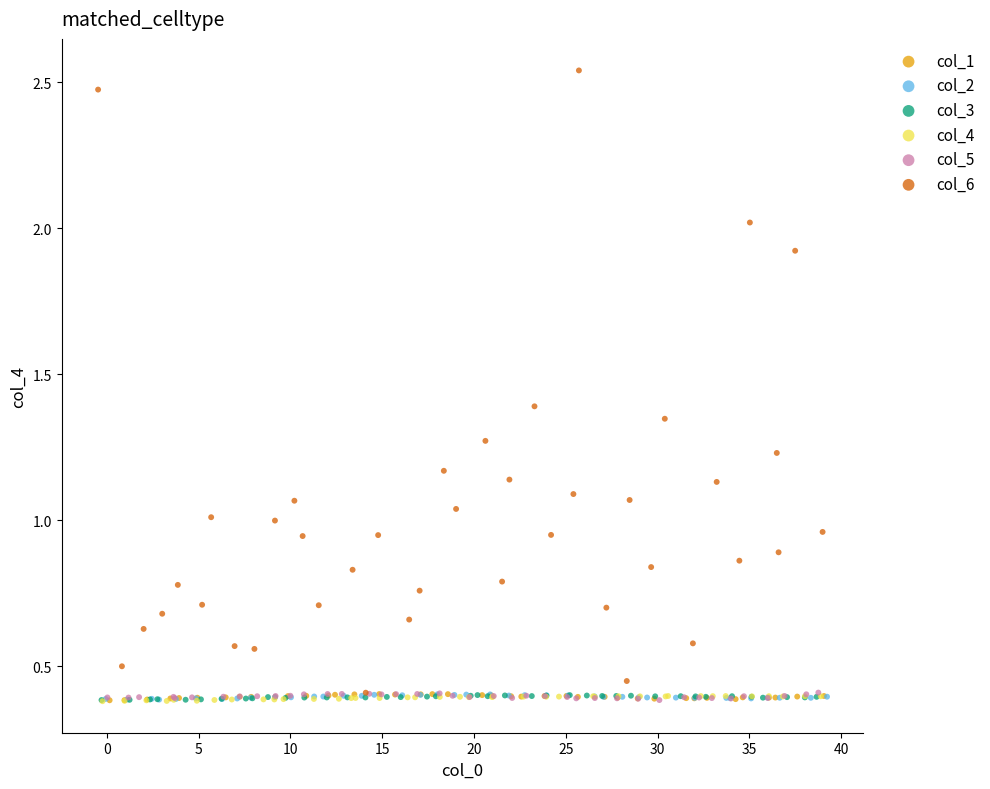

Which series contains the highest Y value?

col_6